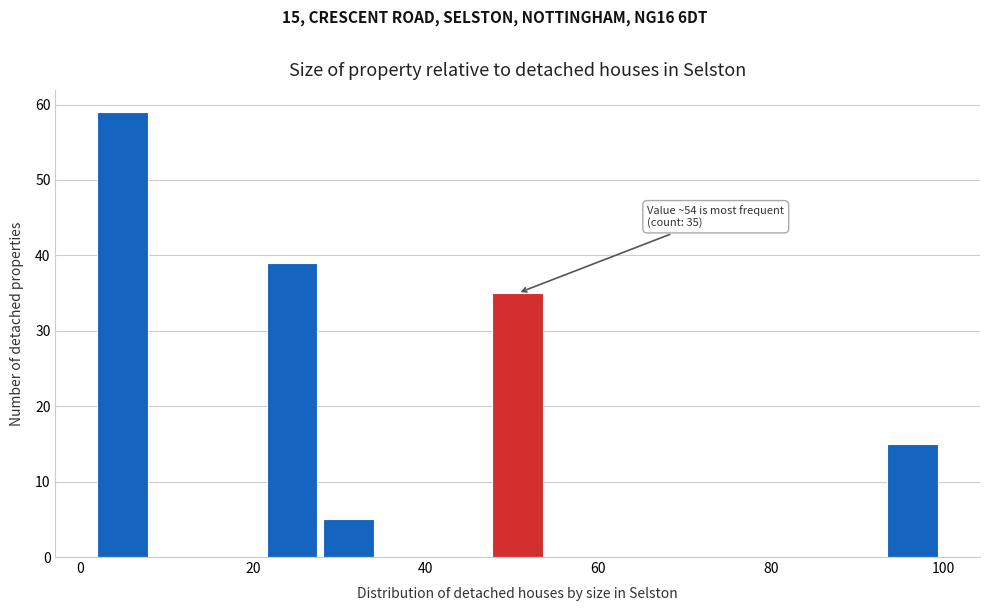

Around what value on the x-axis is the tallest bar? Give the approximate position of its centre, as read against the axis.

4